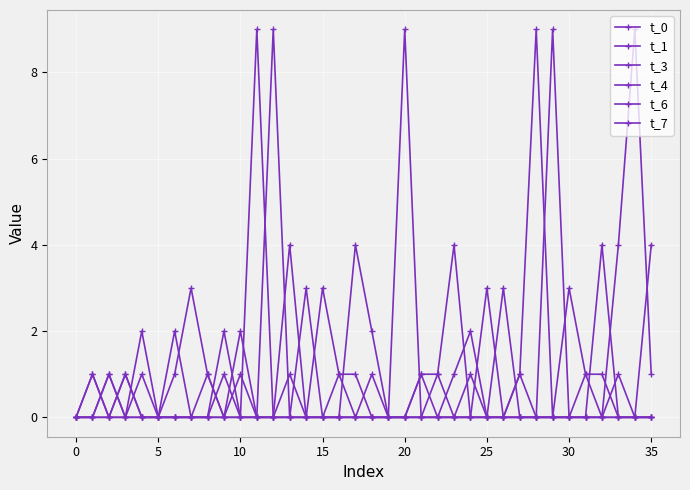

In t_4, how many points are higher than both neighbors (excluding endpoints)?

6